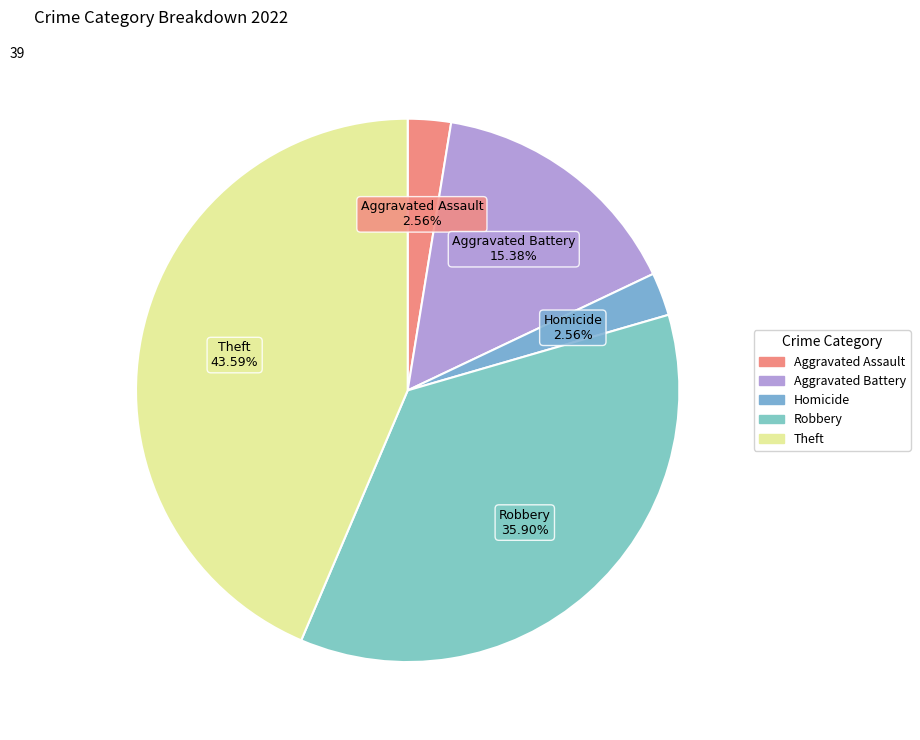

Is there a majority slice in this chart?

No